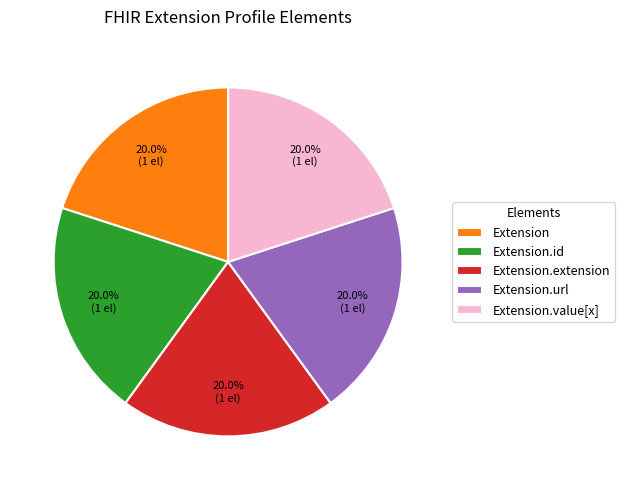

How many slices are in this pie chart?

5